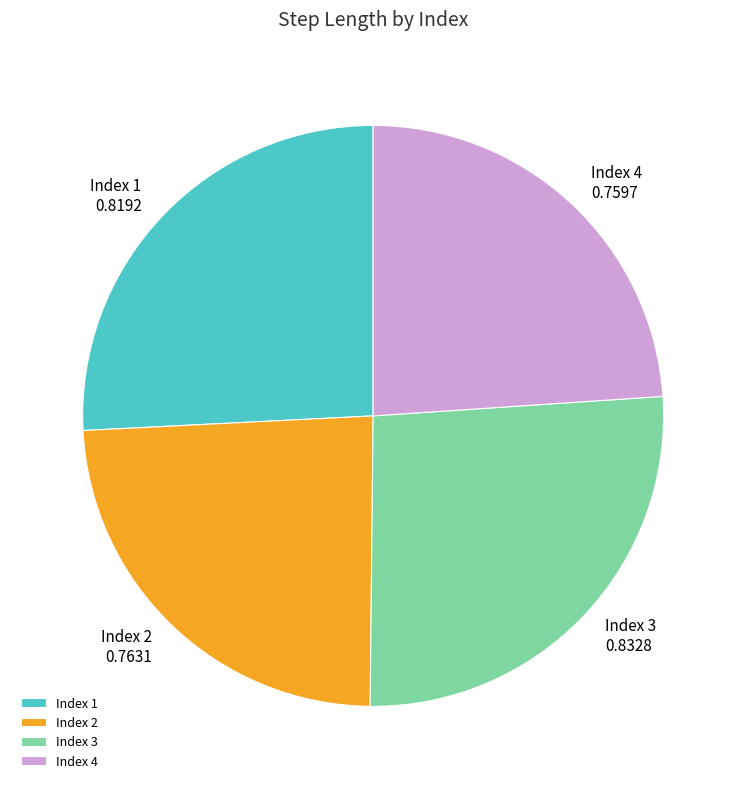

The Index 2 slice represents 37% of the pie. True or false?

False